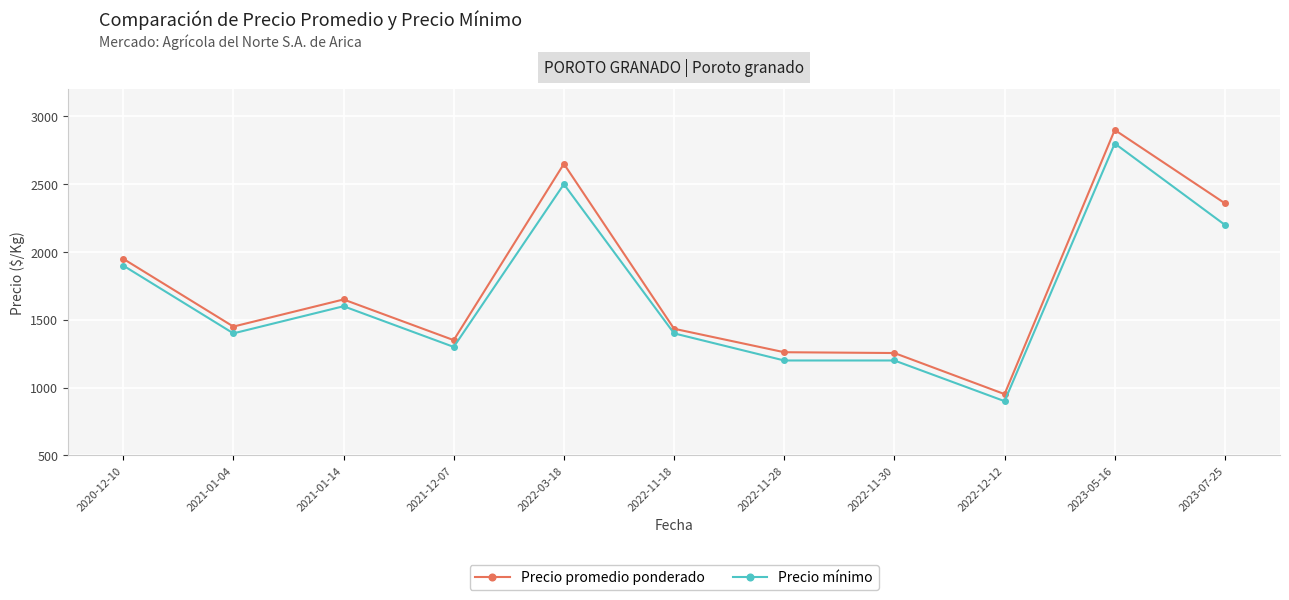

True or false: Precio mínimo has more than 0 interior local peaks.

True